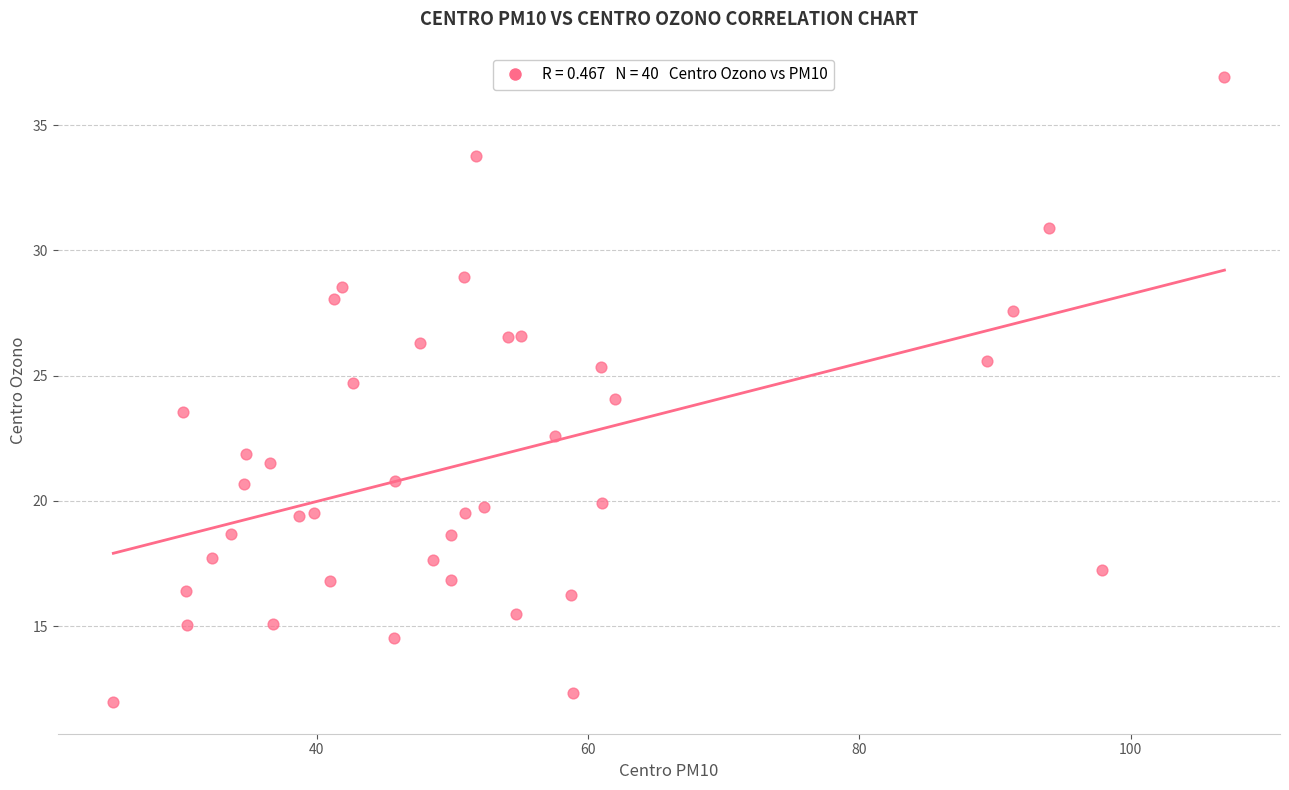

What is the range of Y values (max minus min)?

25.0